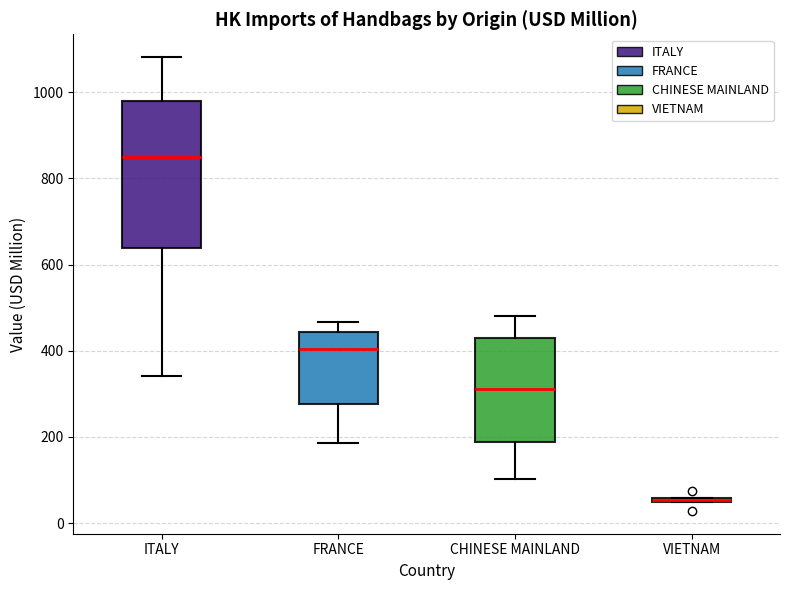

Comparing the boxes themselves (not the whiskers), which one is the tallest?

ITALY